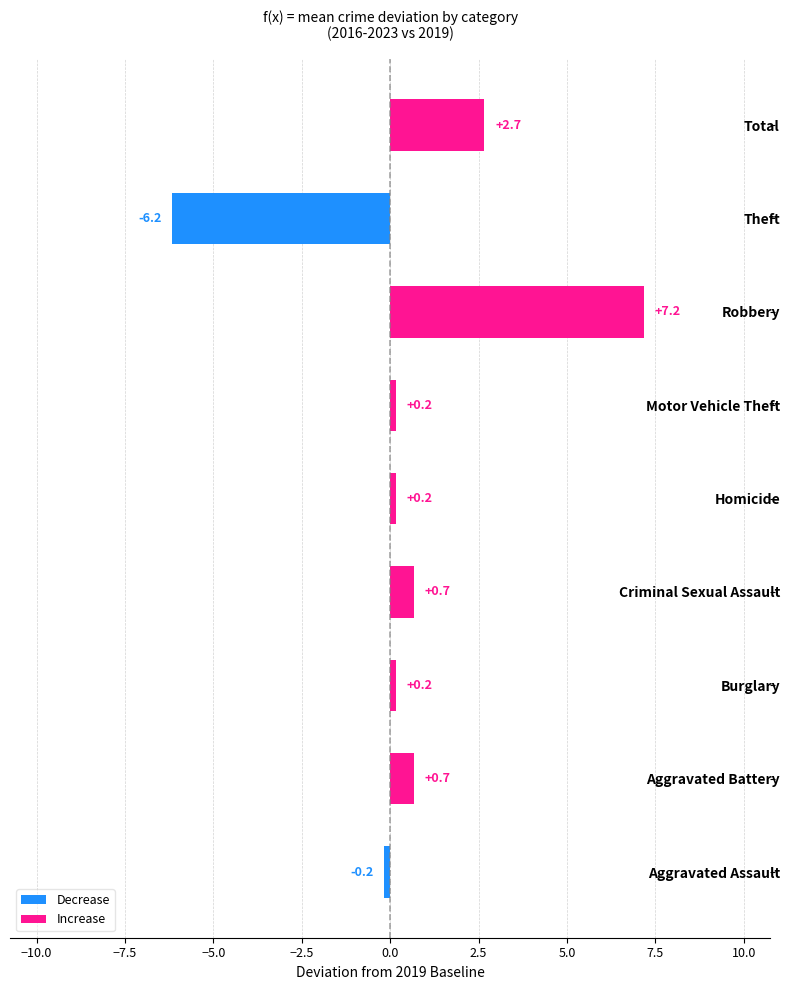

At which label is the value closest to 0?

Aggravated Assault